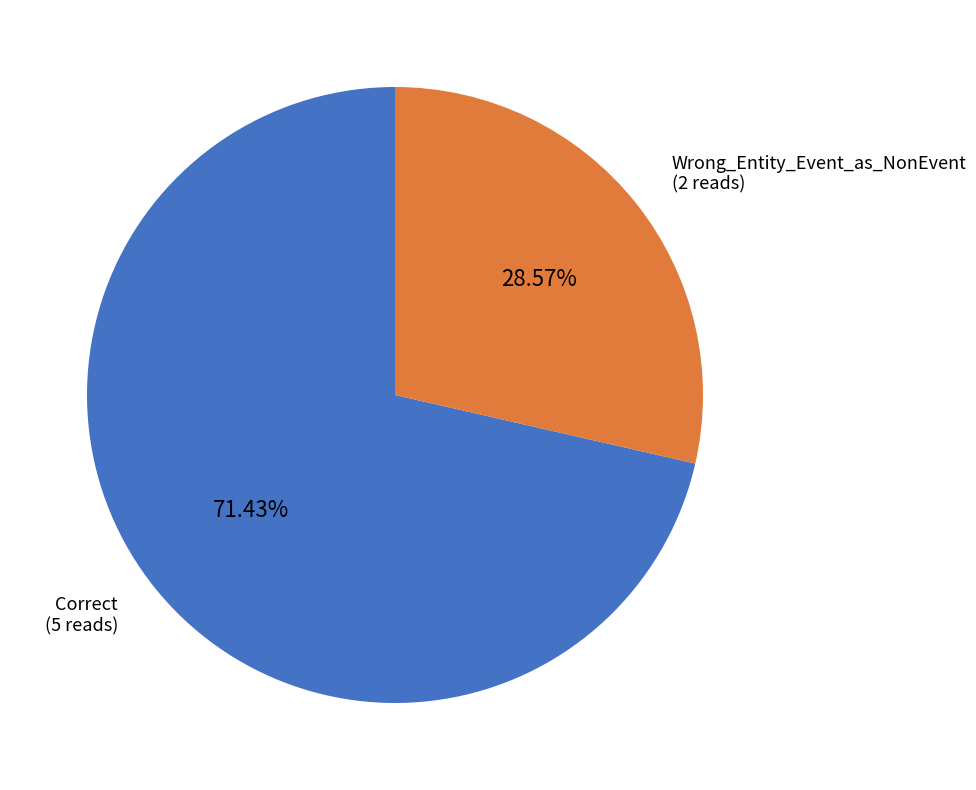

To the nearest percent, what is the average slice percentage?

50%